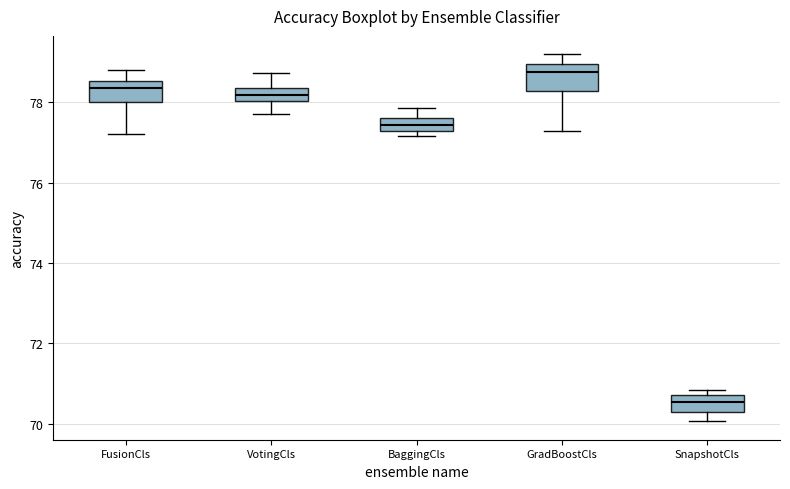

Reading left to right, transcribe this box plot: for each box, give where its median line is, the range the box spans, and where its two whiskers end, as read against the y-axis. The values are not printed on the chart, so give them approximately, as read against the axis.

FusionCls: median 78.4, box 78.0 to 78.6, whiskers 77.2 to 78.8
VotingCls: median 78.2, box 78.0 to 78.4, whiskers 77.8 to 78.8
BaggingCls: median 77.4, box 77.2 to 77.6, whiskers 77.2 (just below the box's lower edge) to 77.8
GradBoostCls: median 78.8, box 78.2 to 79.0, whiskers 77.2 to 79.2
SnapshotCls: median 70.6, box 70.2 to 70.8, whiskers 70.0 to 70.8 (just above the box's upper edge)